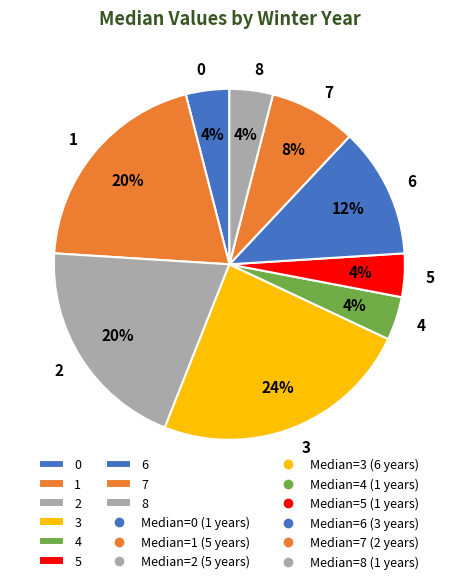

Is the sum of 8 and 3 greater than half?

No